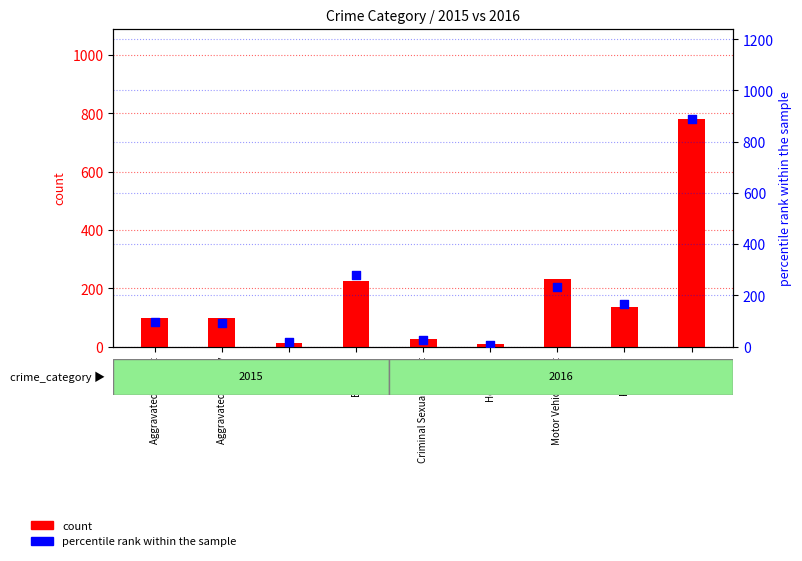

Which series reaches the minimum Y coordinate?

percentile rank within the sample